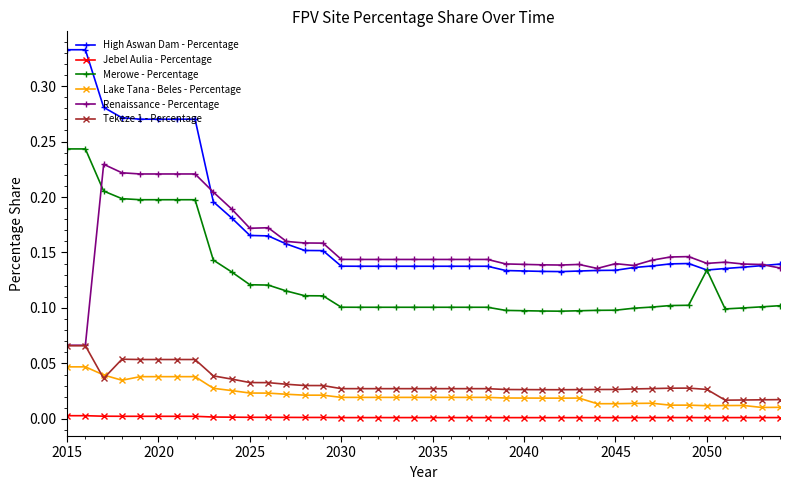

Does the chart display data point markers on the line(s)?

Yes